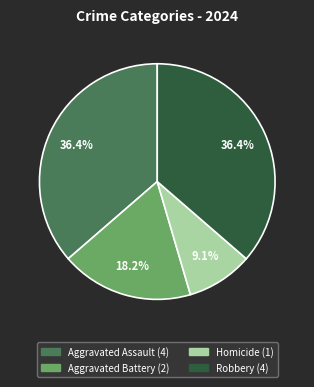

Which category has the smallest portion of the pie?

Homicide